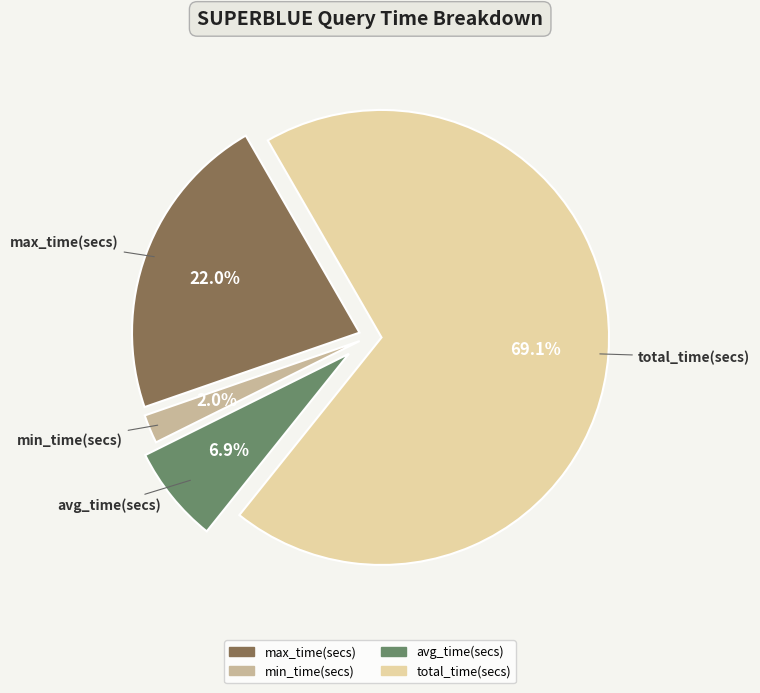

To the nearest percent, what is the average slice percentage?

25%